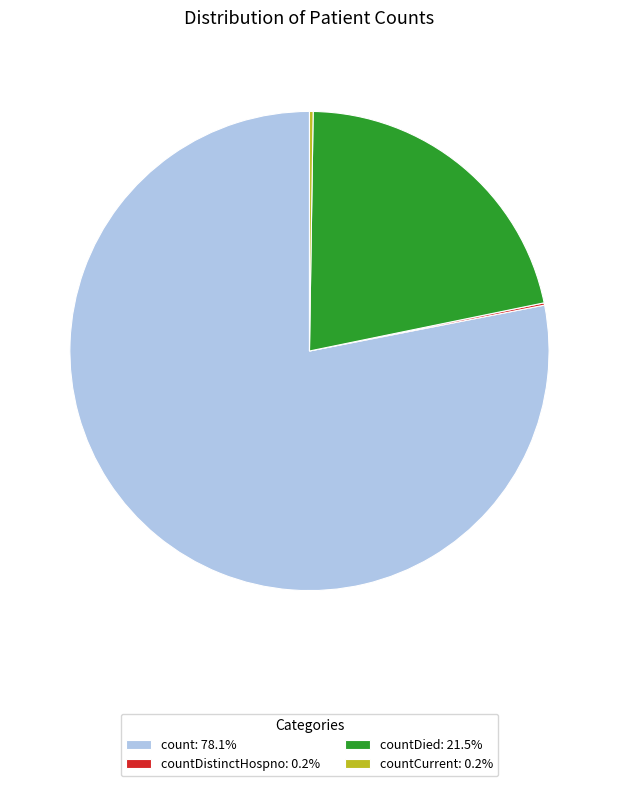

Is there a majority slice in this chart?

Yes